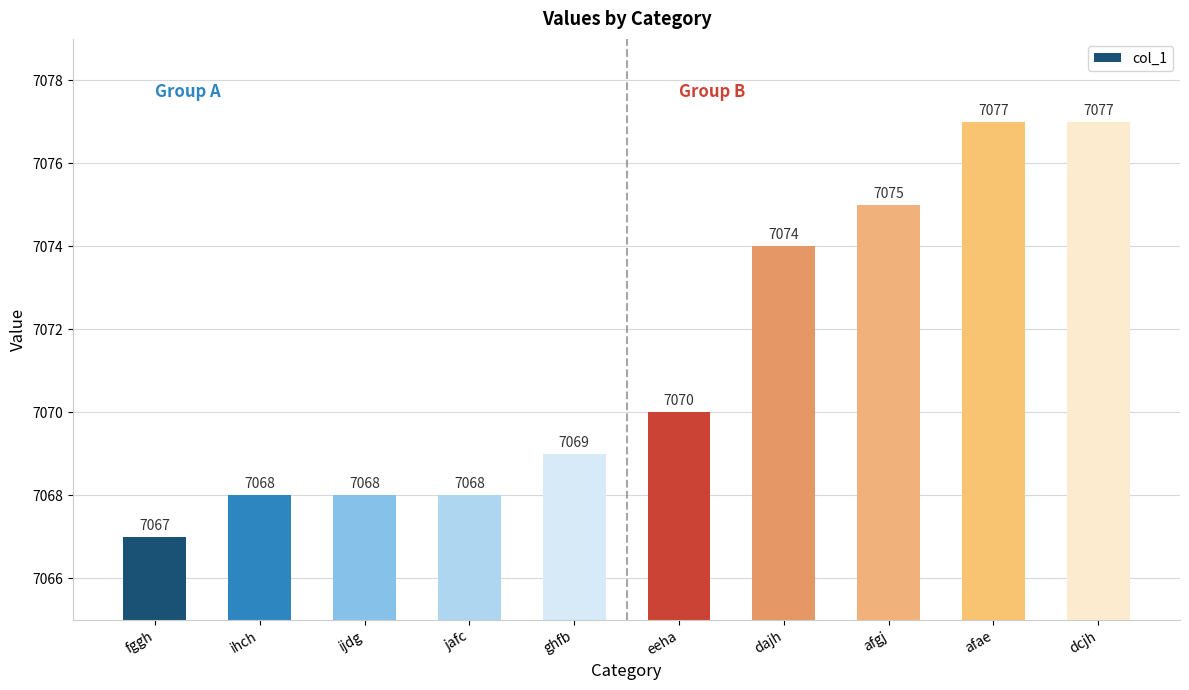

What is the average value?

7071